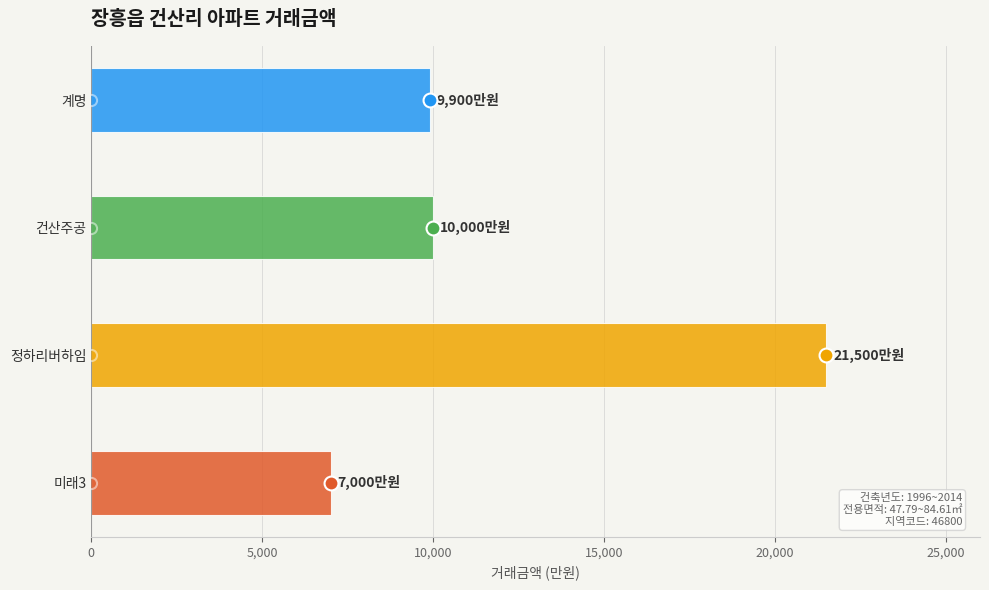

What is the difference between the second highest and minimum values?

3000